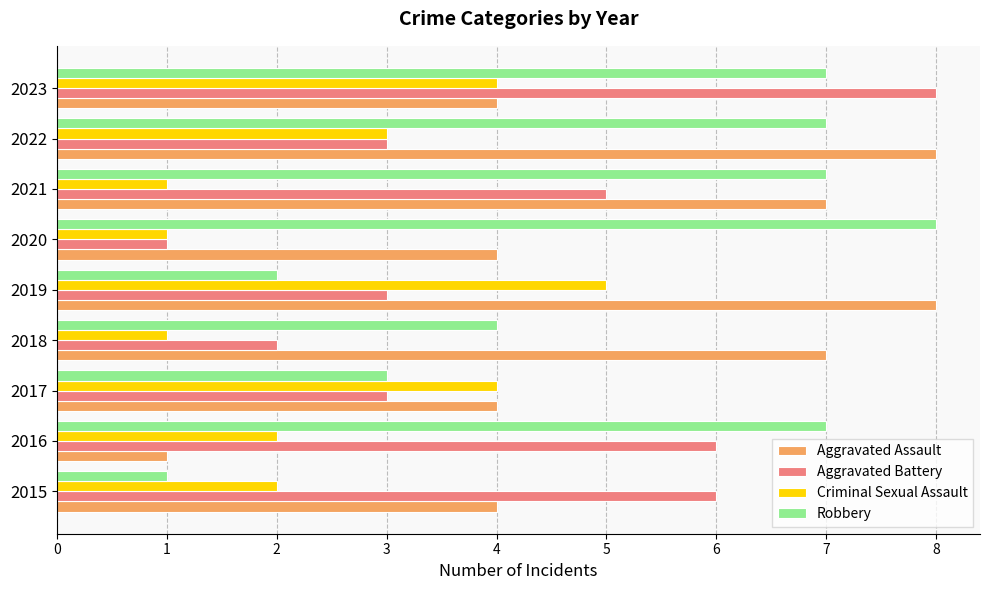

What is the difference between the highest and lowest values at 2020?

7